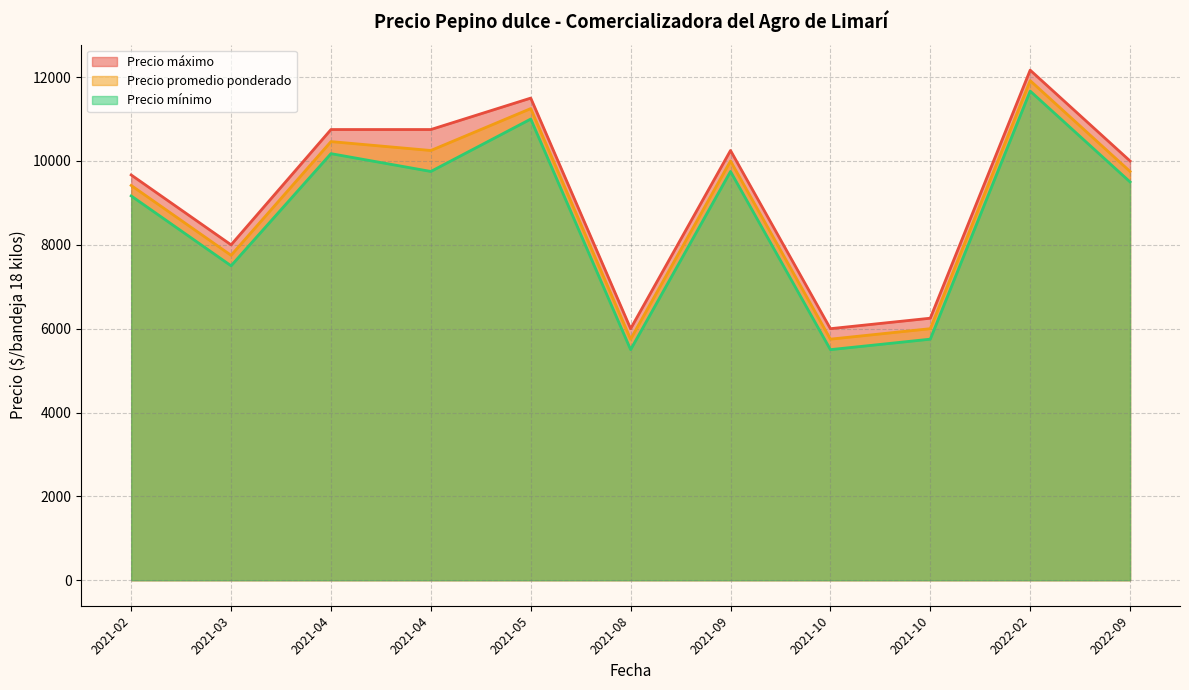

How many lines are shown in the chart?

3